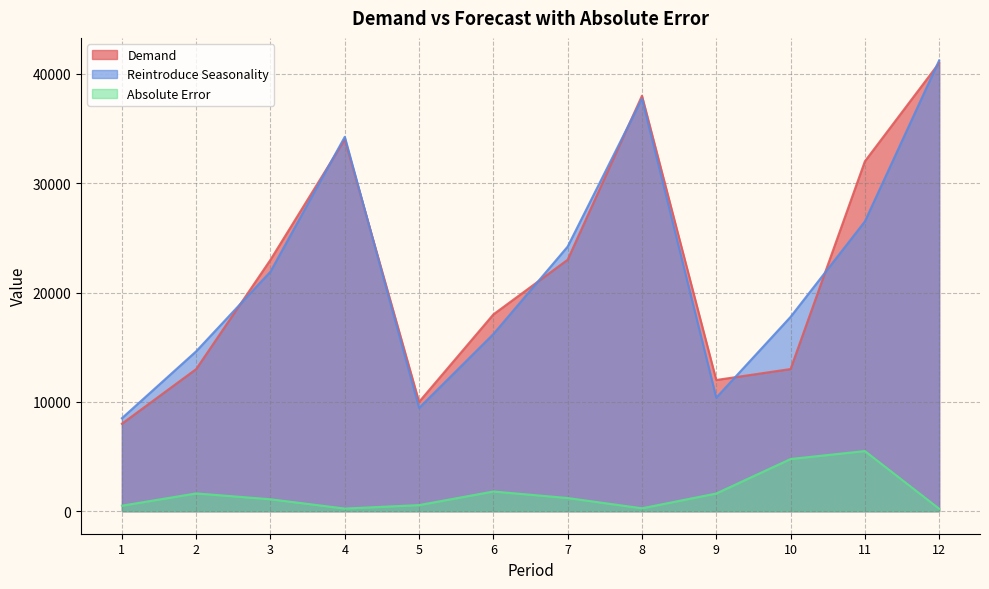

List the series in order of their peak value, lowest first.

Absolute Error, Demand, Reintroduce Seasonality